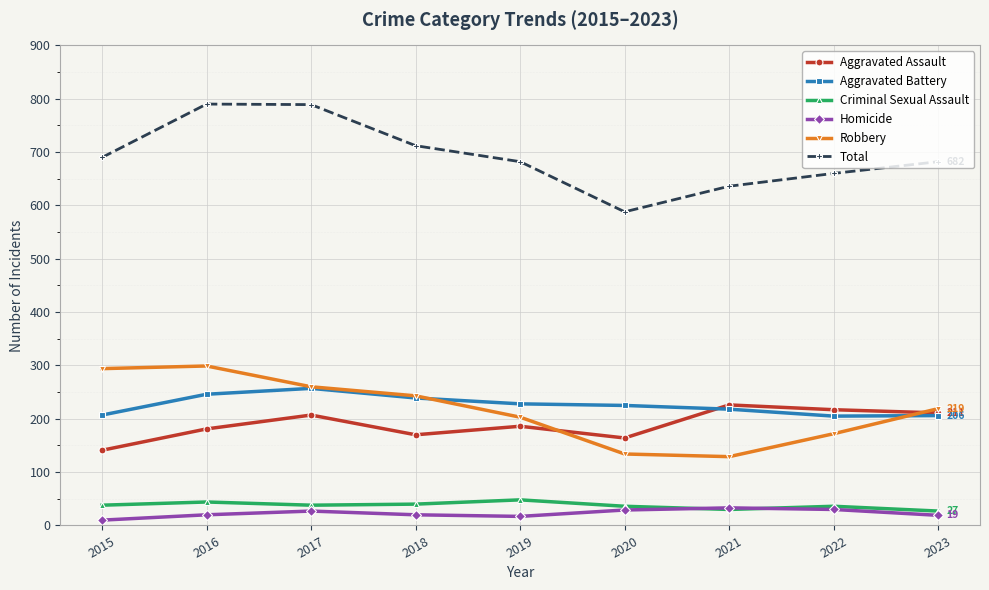

How many Robbery values are between 172 and 260?

5